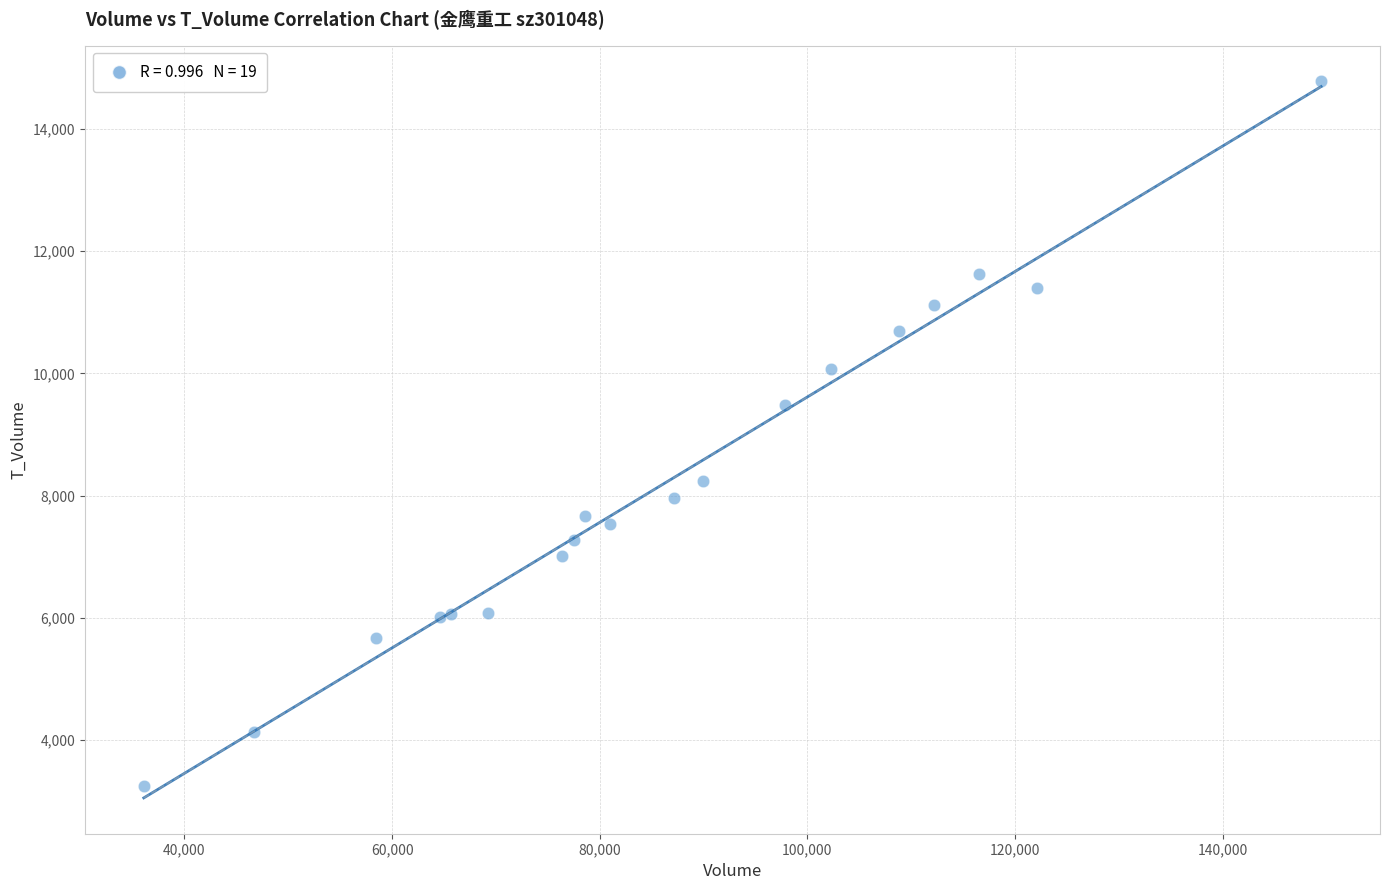

What Y value in the scatter plot is closest to 9012?

9476